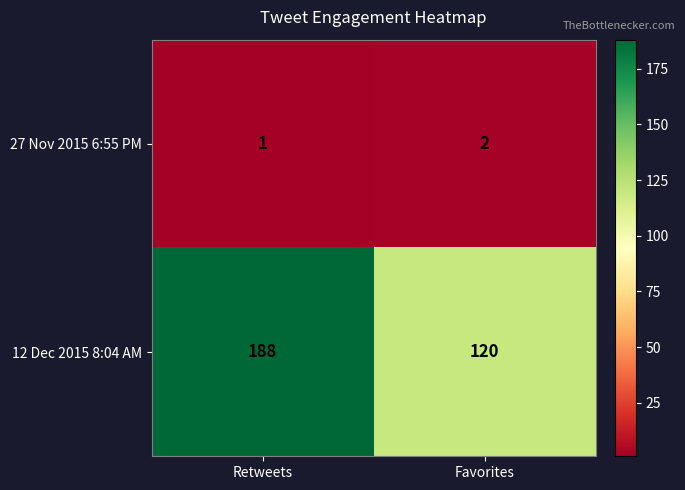

At which label is 27 Nov 2015 6:55 PM closest to 1?

Retweets